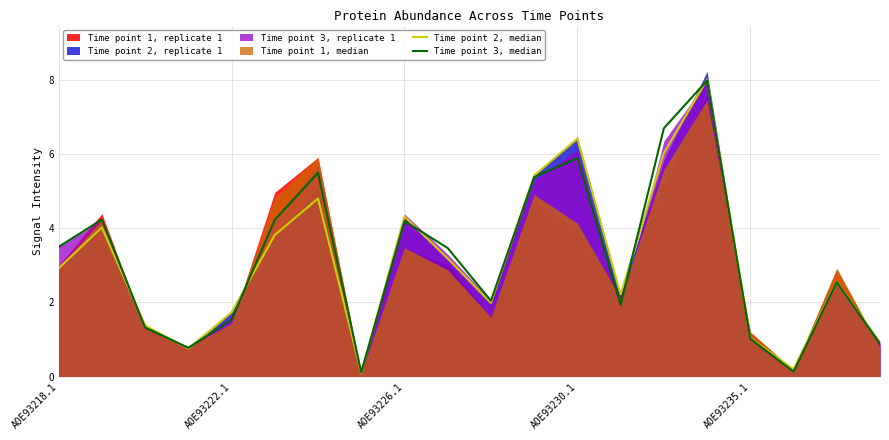

Which category has the lowest value in the Time point 2, median series?

7